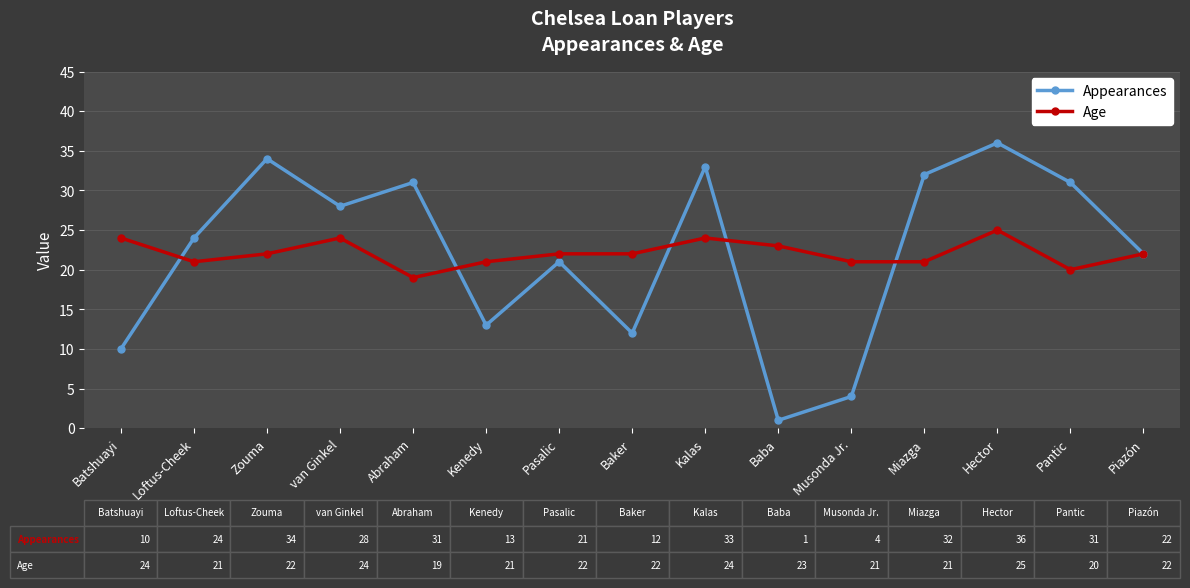

Where do Age and Appearances first cross each other?

Batshuayi and Loftus-Cheek